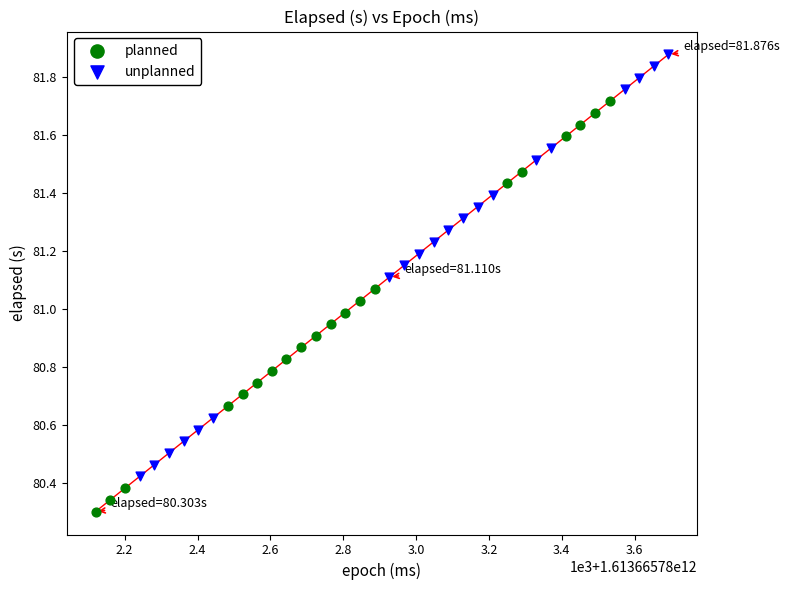

Which series reaches the minimum Y coordinate?

planned